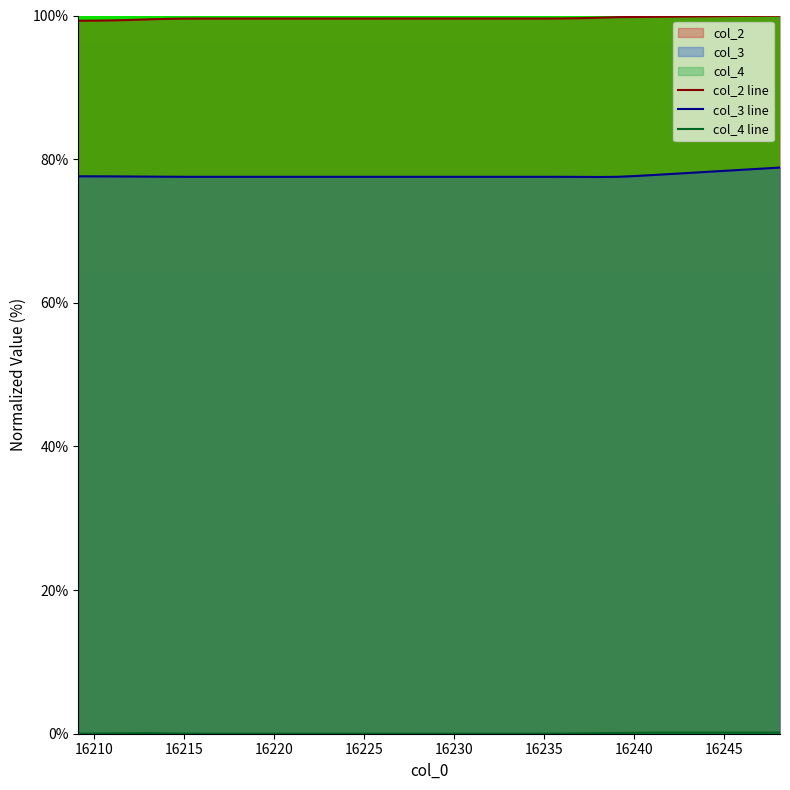

True or false: col_3 line and col_4 line intersect in this chart.

False